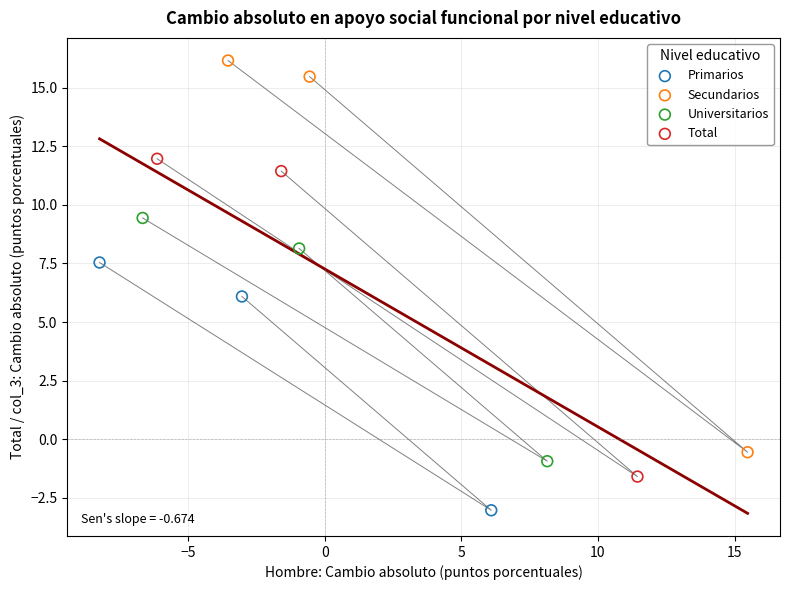

Which series contains the lowest Y value?

Primarios